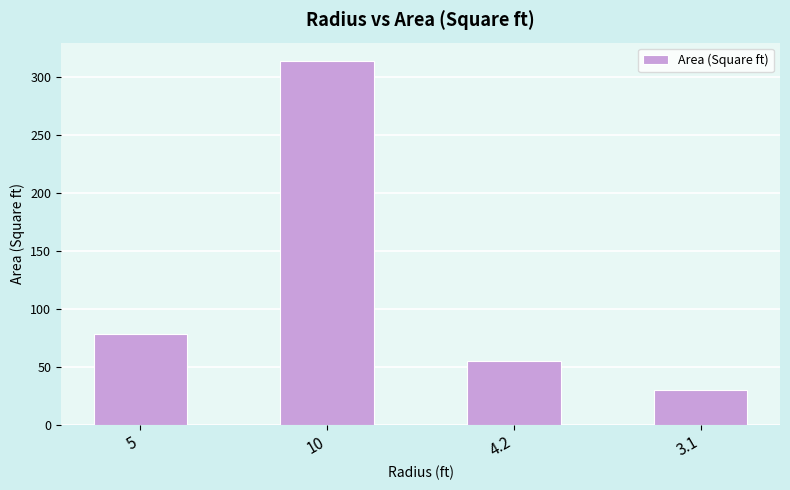

How many data points does each series have?

4